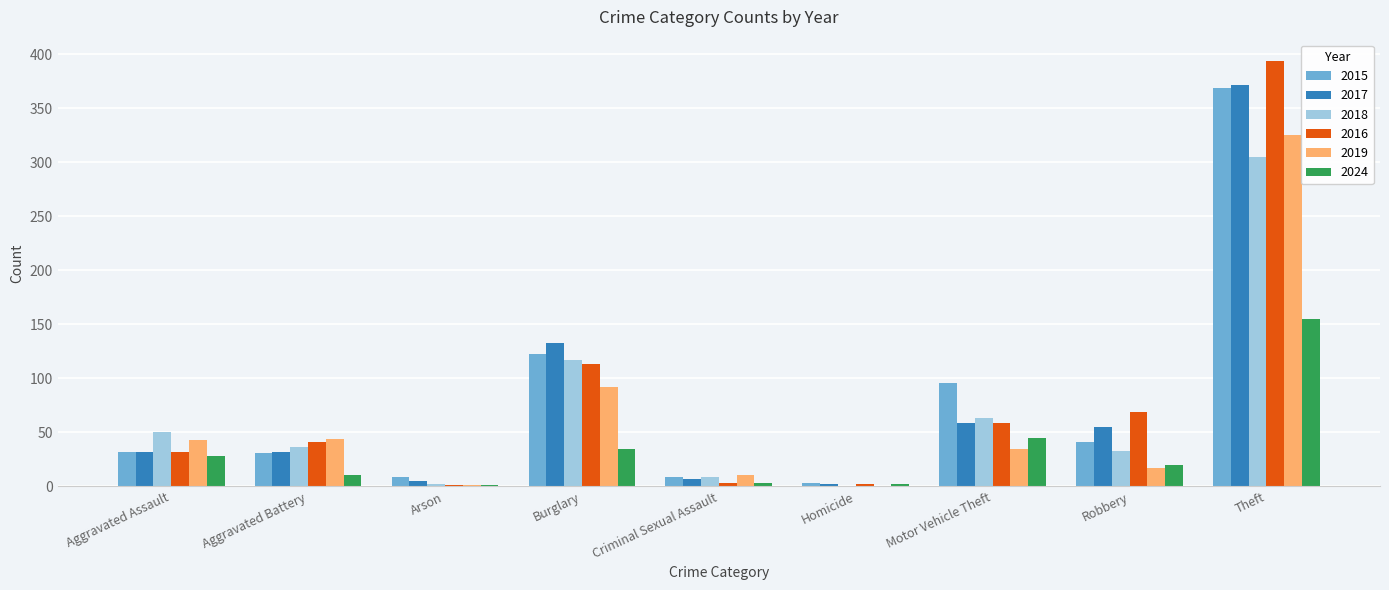

True or false: 2015 has a value of 96 at Motor Vehicle Theft.

True